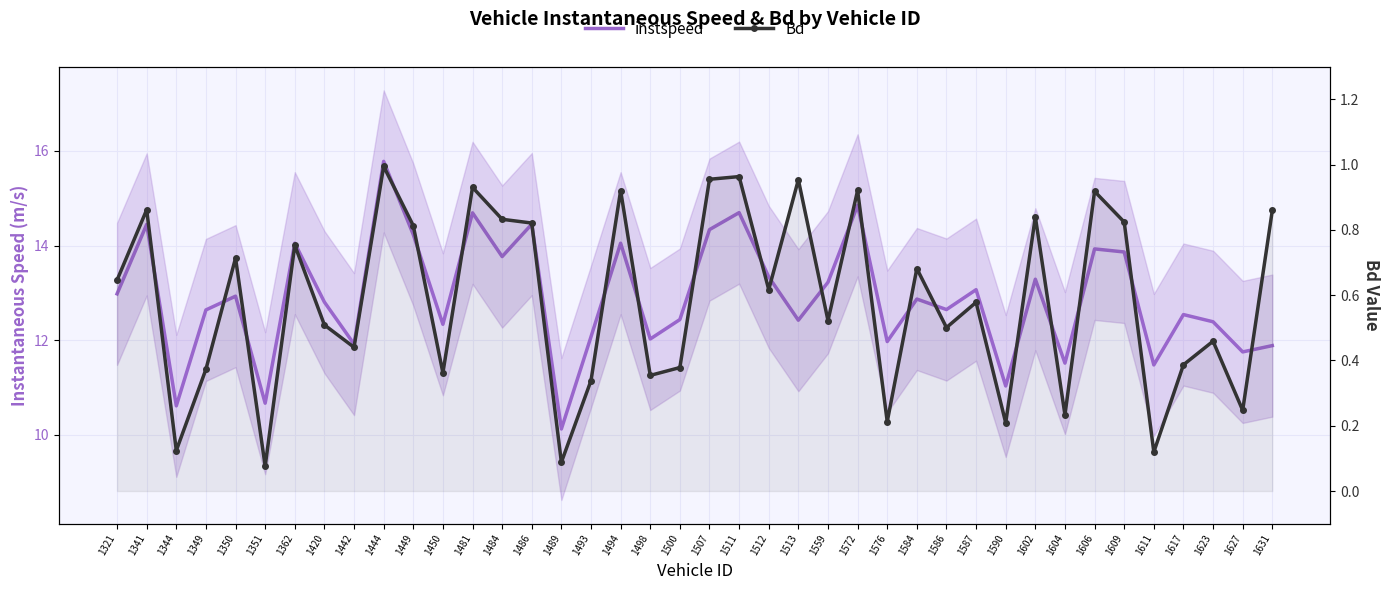

How many lines are shown in the chart?

2